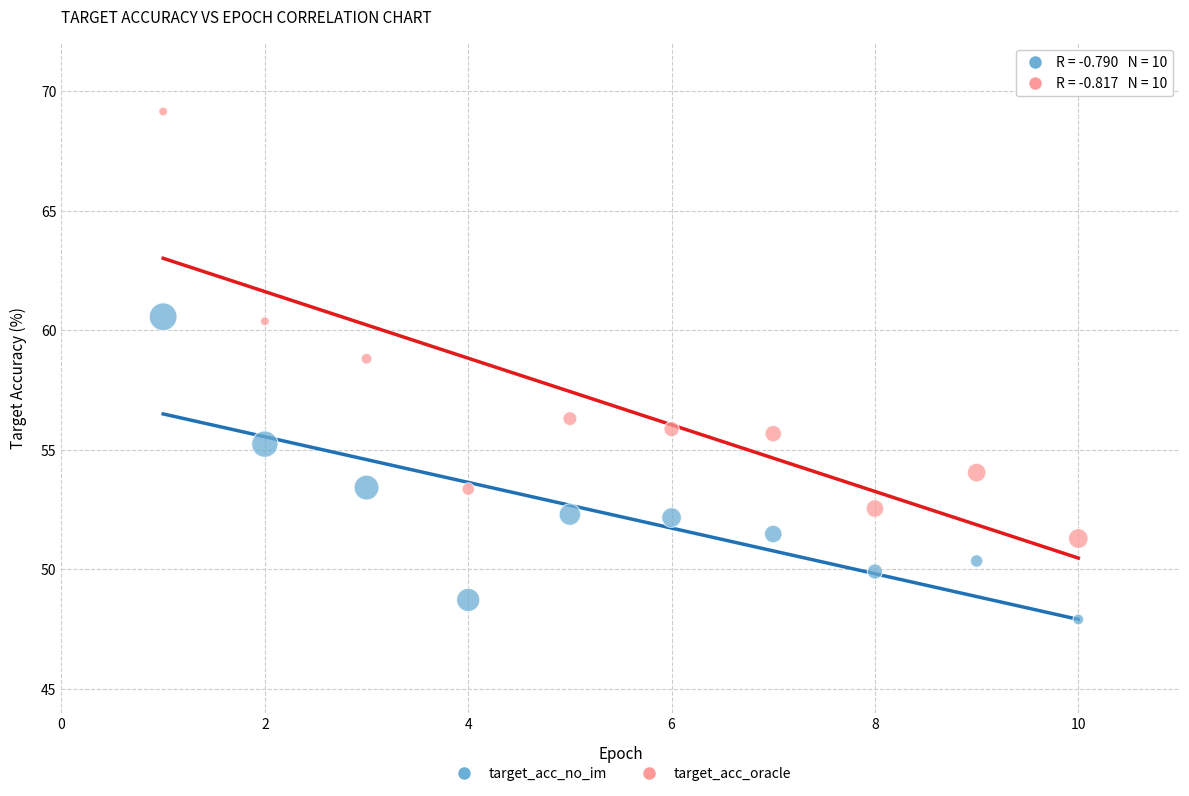

Which series reaches the maximum Y coordinate?

target_acc_oracle